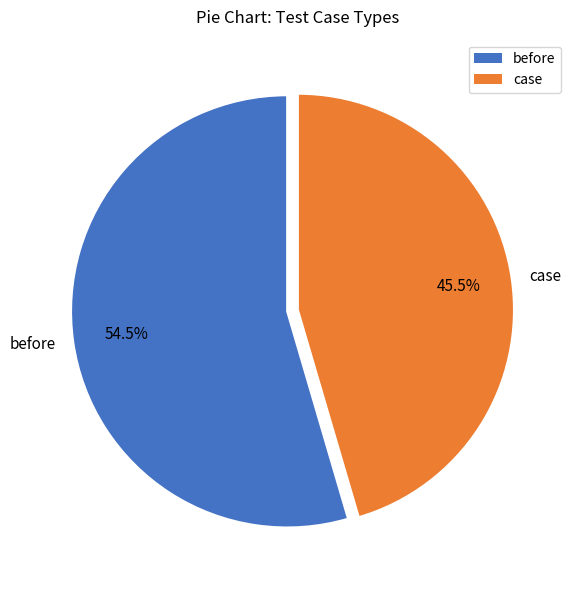

What is the majority slice?

before